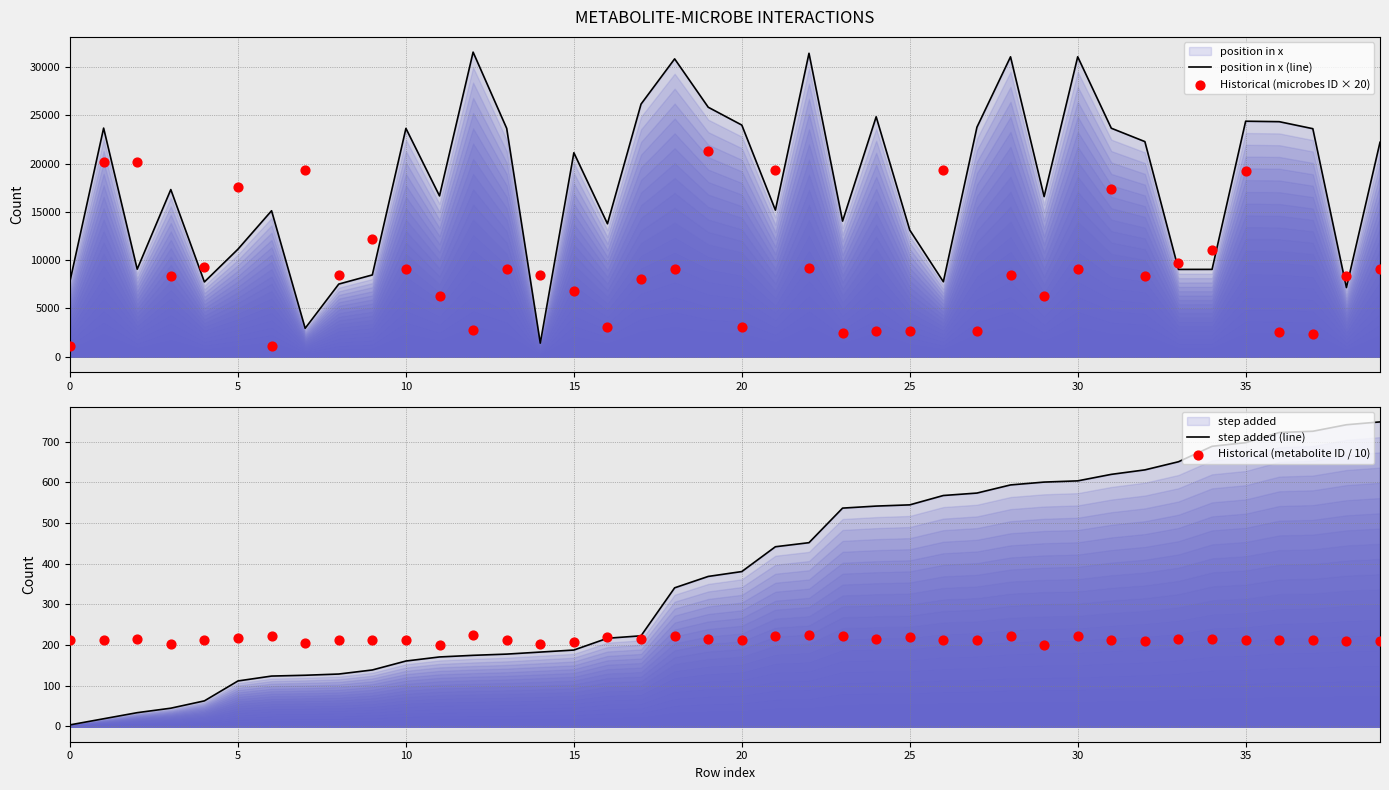

Which series has the largest Y range (max minus min)?

position in x (line)